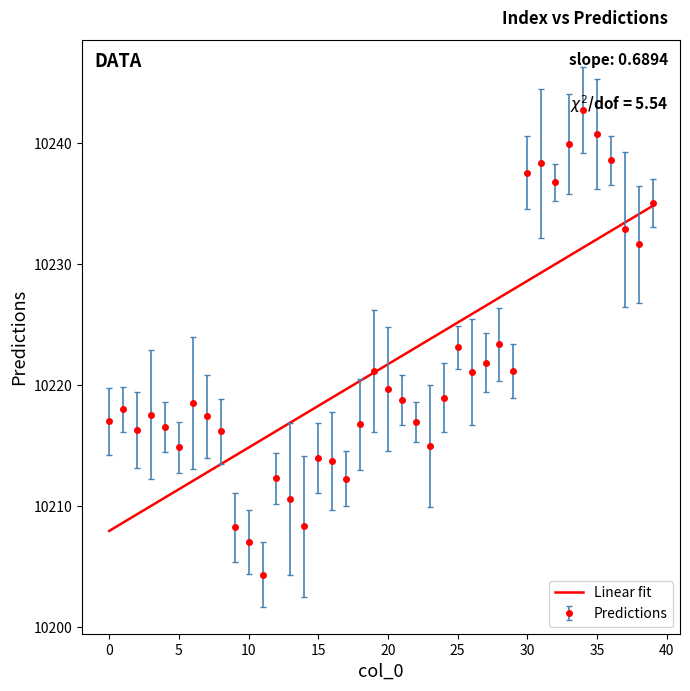

What is the lowest value of the Predictions series?

10204.3